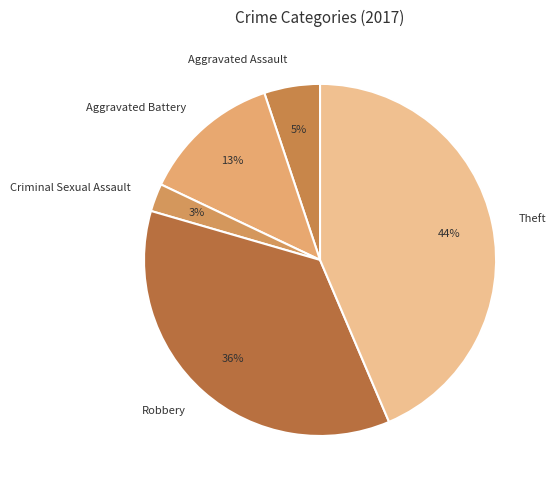

The Robbery slice represents 24% of the pie. True or false?

False